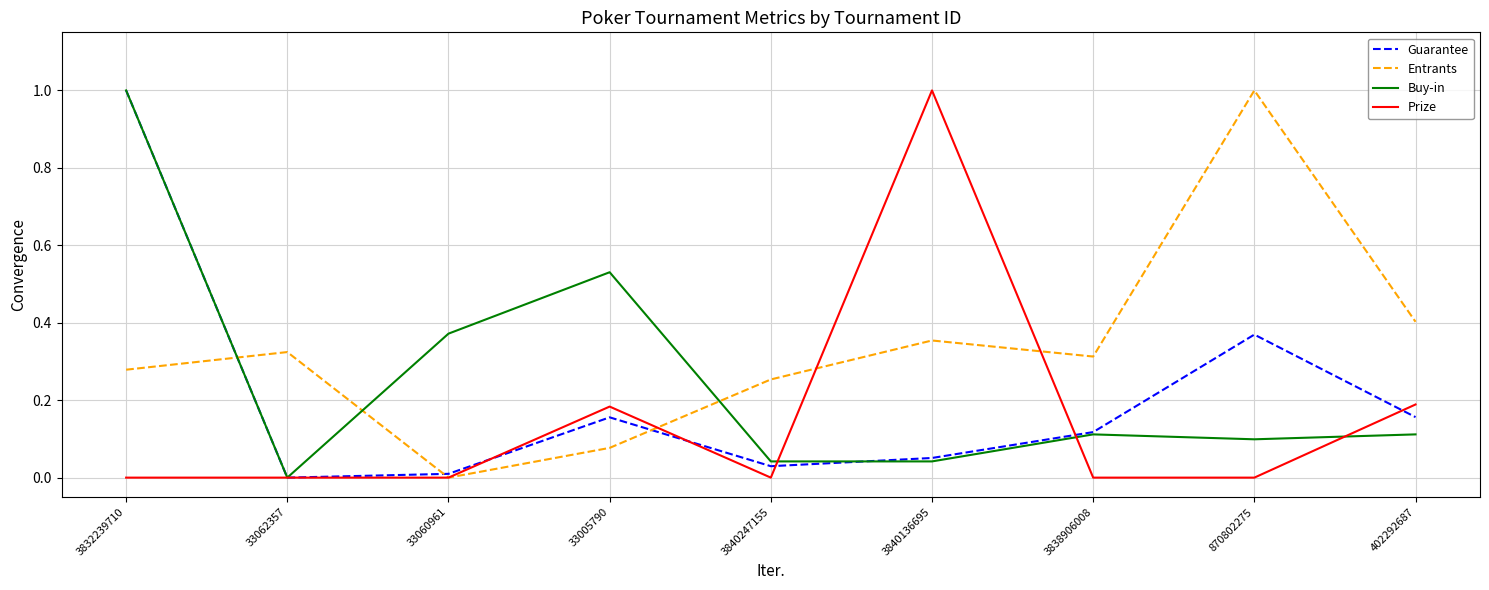

How many values in the Guarantee series exceed 0?

8